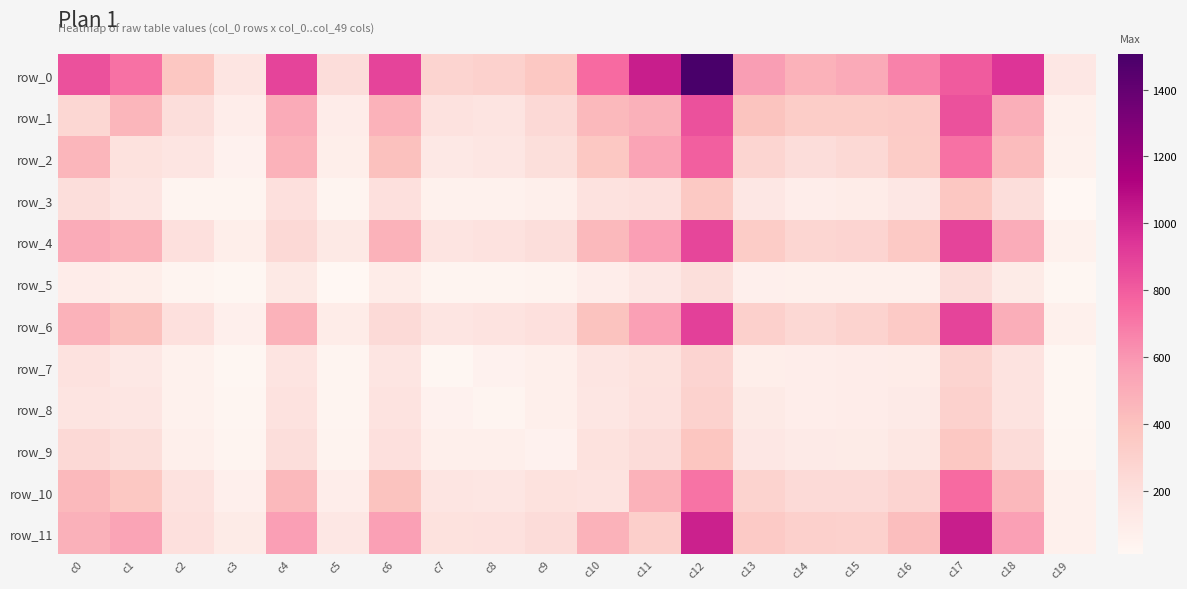

Reading left to right, transcribe all the data shown in this chart.

row_0: 835	728	372	151	883	218	885	281	300	364	752	1022	1507	575	472	518	667	804	944	135
row_1: 258	457	211	88	512	95	472	174	162	243	440	481	837	385	327	326	339	835	494	65
row_2: 457	181	151	56	473	84	406	127	148	205	361	543	793	272	218	248	332	728	431	57
row_3: 211	151	34	28	193	37	193	62	62	75	174	196	360	133	88	103	134	372	210	13
row_4: 512	473	193	82	243	124	476	157	179	213	437	568	881	333	265	277	350	883	505	58
row_5: 95	84	37	16	124	10	101	38	34	43	88	137	204	71	63	63	65	218	108	20
row_6: 472	406	193	69	476	101	235	151	168	193	392	565	902	304	254	289	348	885	501	67
row_7: 174	127	62	20	157	38	151	20	54	75	153	180	275	85	87	97	102	281	169	16
row_8: 162	148	62	23	179	34	168	54	32	78	150	189	294	116	88	94	114	300	168	16
row_9: 243	205	75	33	213	43	193	75	78	51	183	222	375	134	113	107	144	364	224	26
row_10: 440	361	174	73	437	88	392	153	150	183	169	475	722	290	235	233	274	752	448	68
row_11: 481	543	196	104	568	137	565	180	189	222	475	309	1013	349	303	301	417	1022	561	65